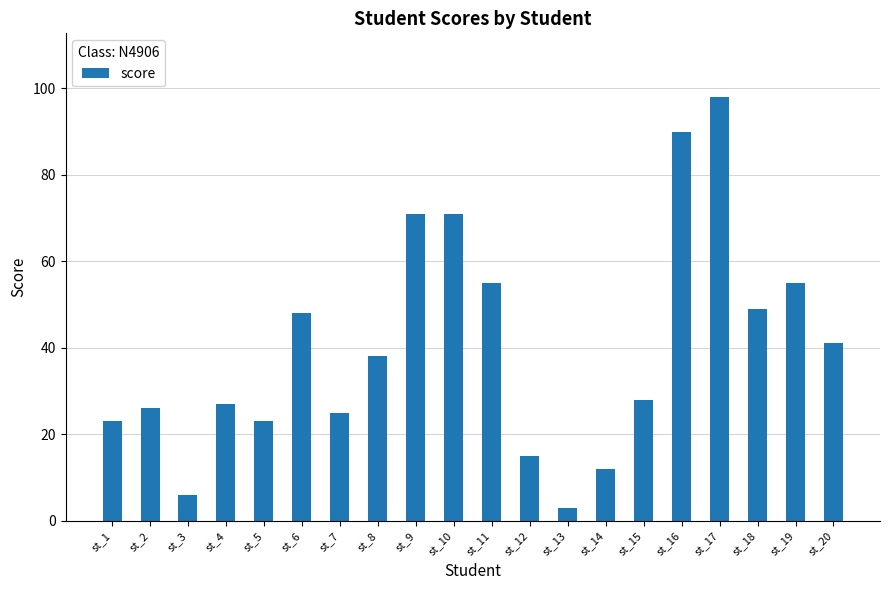

How many series are shown in this chart?

1